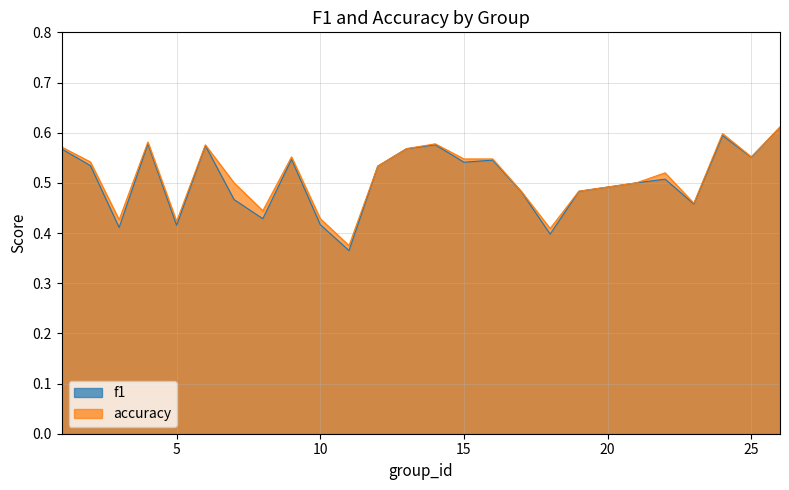

Which has a higher value, 24 or 17?

24